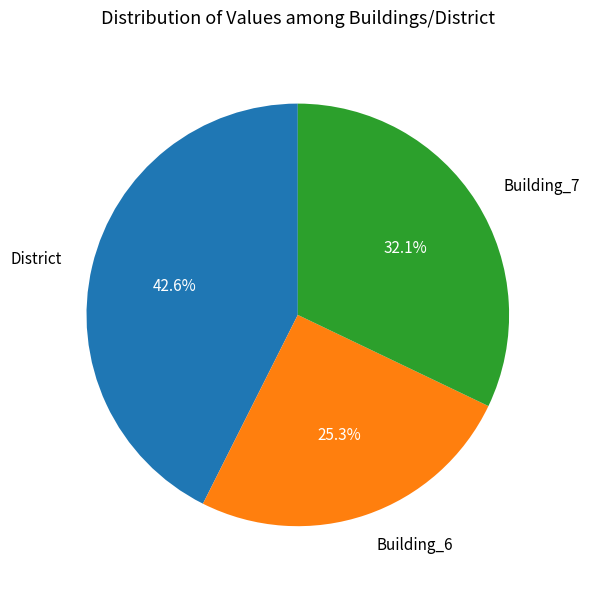

Is there a majority slice in this chart?

No